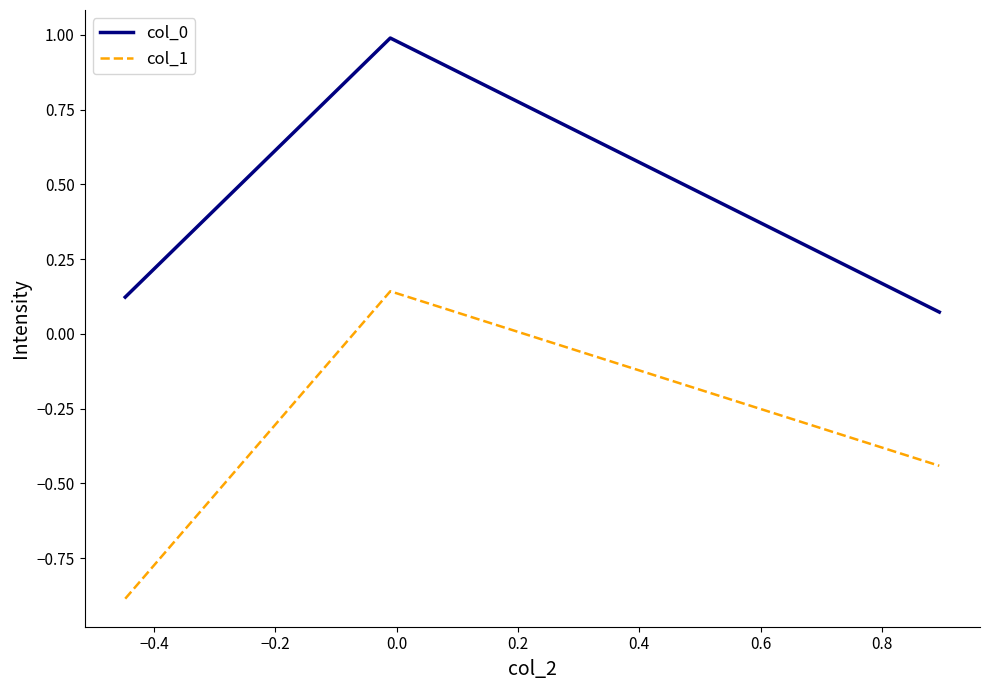

Which series has the largest range (max minus min)?

col_1